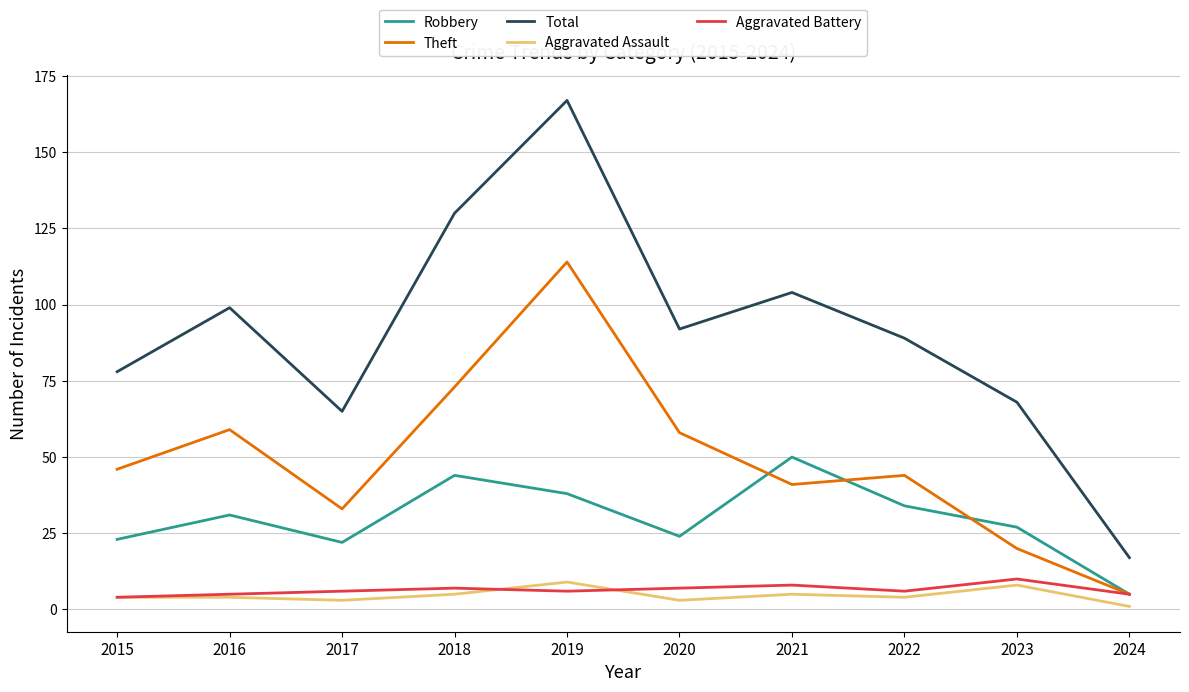

What is the difference between the second highest and minimum values in the Aggravated Assault series?

7